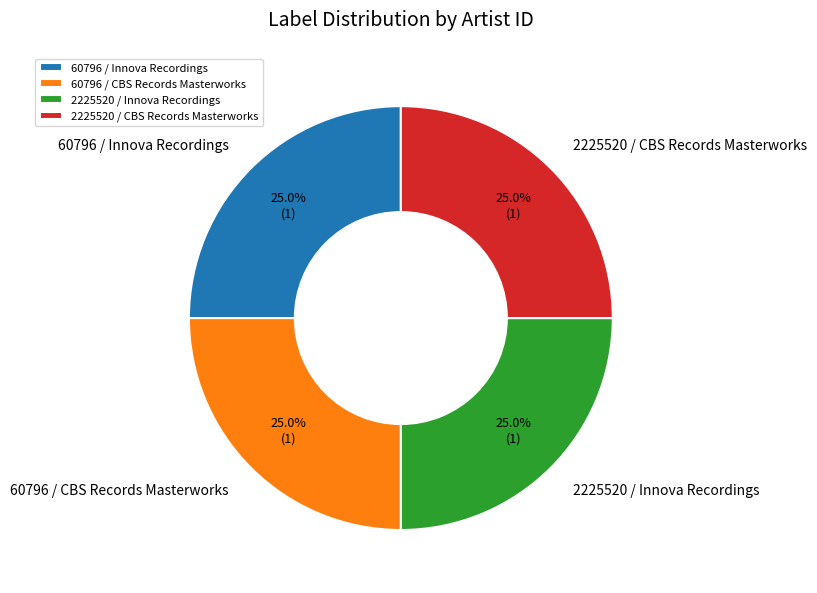

How many segments does this pie chart have?

4